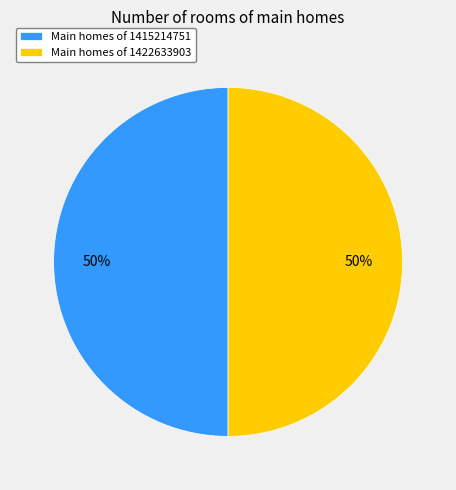

Approximately how many times larger is the value at Main homes of 1415214751 compared to Main homes of 1422633903?

1.0